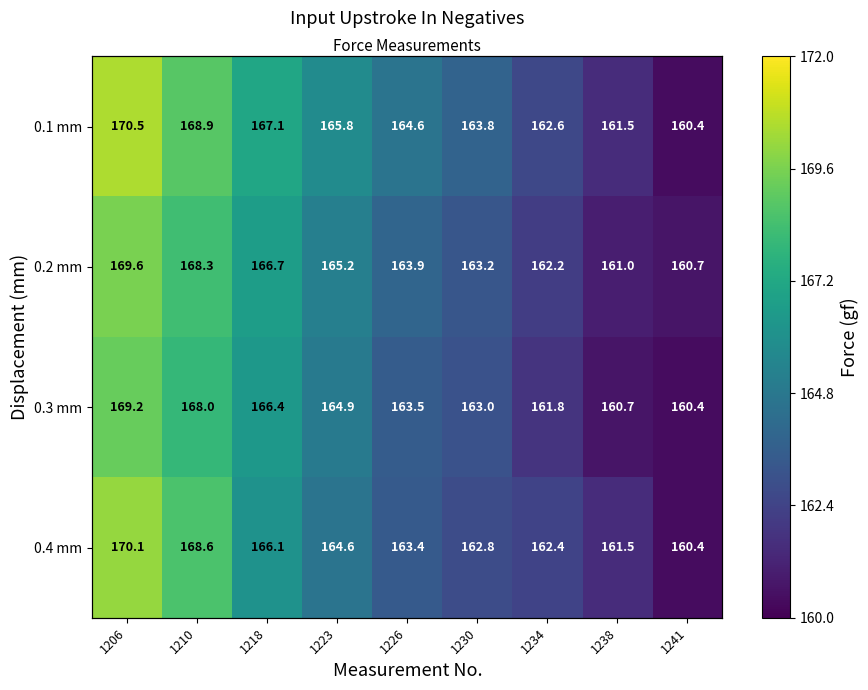

Which series has the largest total across all categories?

0.1 mm